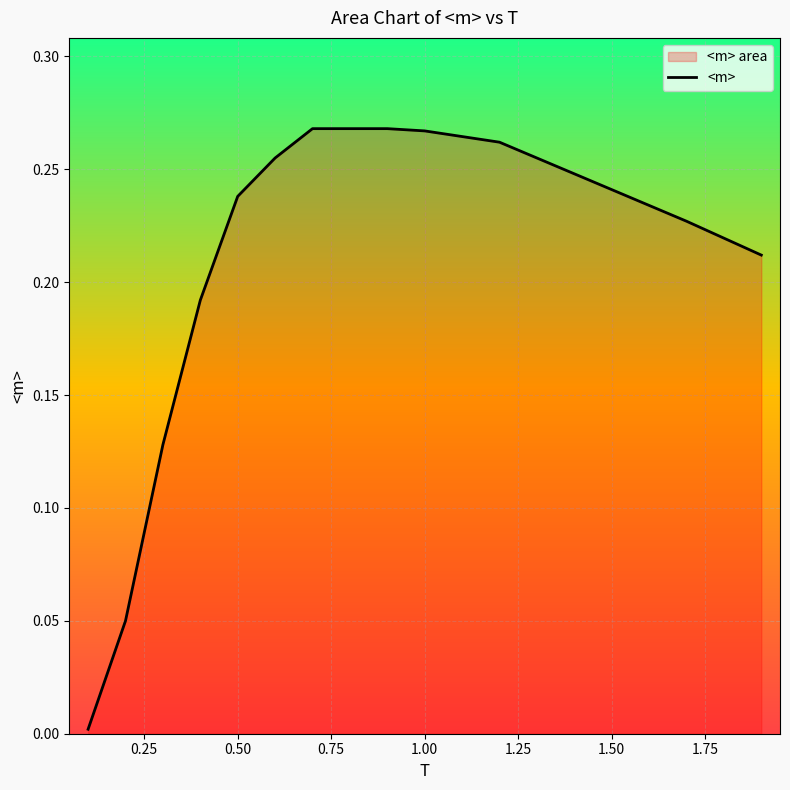

Reading left to right, extract all data points from this chart.

0.1=0.0	0.2=0.1	0.3=0.1	0.4=0.2	0.5=0.2	0.6=0.3	0.7=0.3	0.8=0.3	0.9=0.3	1.0=0.3	1.2=0.3	1.7=0.2	1.9=0.2